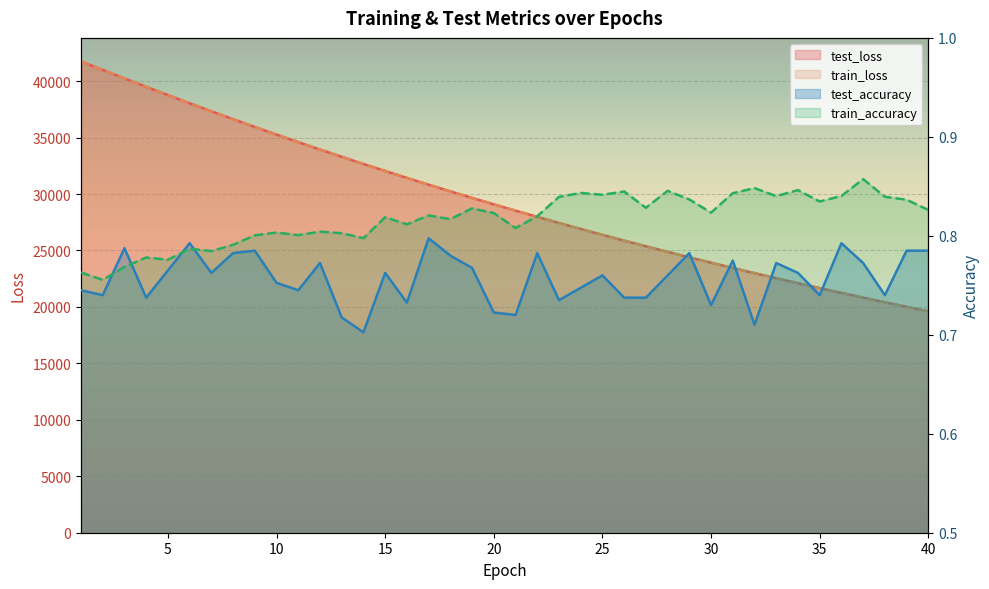

Reading left to right, transcribe all the data shown in this chart.

test_loss: 1=41740.0	2=40993.3	3=40238.6	4=39496.2	5=38761.7	6=38037.5	7=37326.0	8=36626.1	9=35938.1	10=35260.0	11=34593.7	12=33938.1	13=33294.3	14=32660.5	15=32037.6	16=31426.1	17=30824.7	18=30234.1	19=29653.9	20=29084.4	21=28524.8	22=27974.3	23=27434.2	24=26903.7	25=26382.9	26=25871.4	27=25369.1	28=24875.7	29=24391.4	30=23915.8	31=23449.2	32=22990.7	33=22540.8	34=22099.0	35=21665.3	36=21239.6	37=20821.6	38=20411.6	39=20008.9	40=19613.6
train_loss: 1=41740.0	2=40991.6	3=40238.3	4=39496.5	5=38762.4	6=38036.6	7=37326.3	8=36625.4	9=35937.1	10=35258.7	11=34592.5	12=33936.9	13=33292.9	14=32659.2	15=32036.7	16=31424.8	17=30823.9	18=30233.3	19=29653.0	20=29083.1	21=28523.4	22=27973.7	23=27433.4	24=26903.0	25=26382.1	26=25870.5	27=25368.4	28=24875.0	29=24390.9	30=23915.2	31=23448.5	32=22989.8	33=22540.1	34=22098.3	35=21664.6	36=21239.0	37=20820.9	38=20410.7	39=20008.1	40=19613.0
test_accuracy: 1=0.7	2=0.7	3=0.8	4=0.7	5=0.8	6=0.8	7=0.8	8=0.8	9=0.8	10=0.8	11=0.7	12=0.8	13=0.7	14=0.7	15=0.8	16=0.7	17=0.8	18=0.8	19=0.8	20=0.7	21=0.7	22=0.8	23=0.7	24=0.7	25=0.8	26=0.7	27=0.7	28=0.8	29=0.8	30=0.7	31=0.8	32=0.7	33=0.8	34=0.8	35=0.7	36=0.8	37=0.8	38=0.7	39=0.8	40=0.8
train_accuracy: 1=0.8	2=0.8	3=0.8	4=0.8	5=0.8	6=0.8	7=0.8	8=0.8	9=0.8	10=0.8	11=0.8	12=0.8	13=0.8	14=0.8	15=0.8	16=0.8	17=0.8	18=0.8	19=0.8	20=0.8	21=0.8	22=0.8	23=0.8	24=0.8	25=0.8	26=0.8	27=0.8	28=0.8	29=0.8	30=0.8	31=0.8	32=0.8	33=0.8	34=0.8	35=0.8	36=0.8	37=0.9	38=0.8	39=0.8	40=0.8